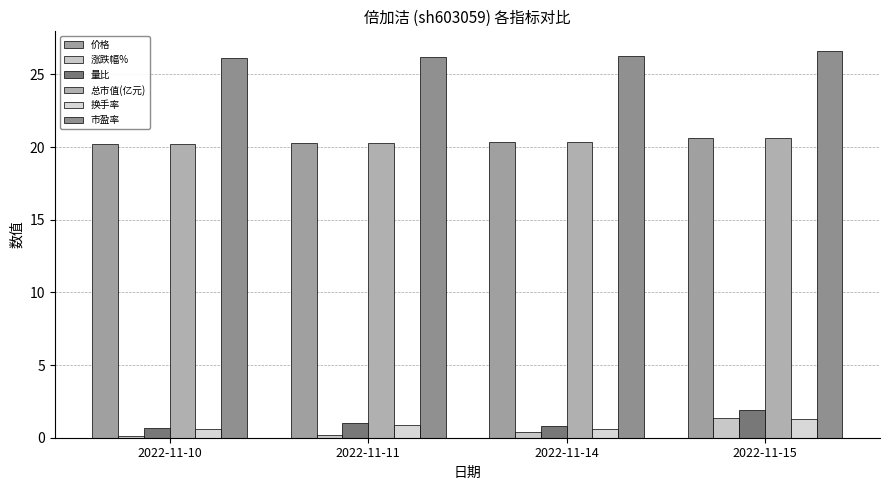

Rank the series by their maximum value, from highest to lowest.

市盈率, 价格, 总市值(亿元), 量比, 涨跌幅%, 换手率